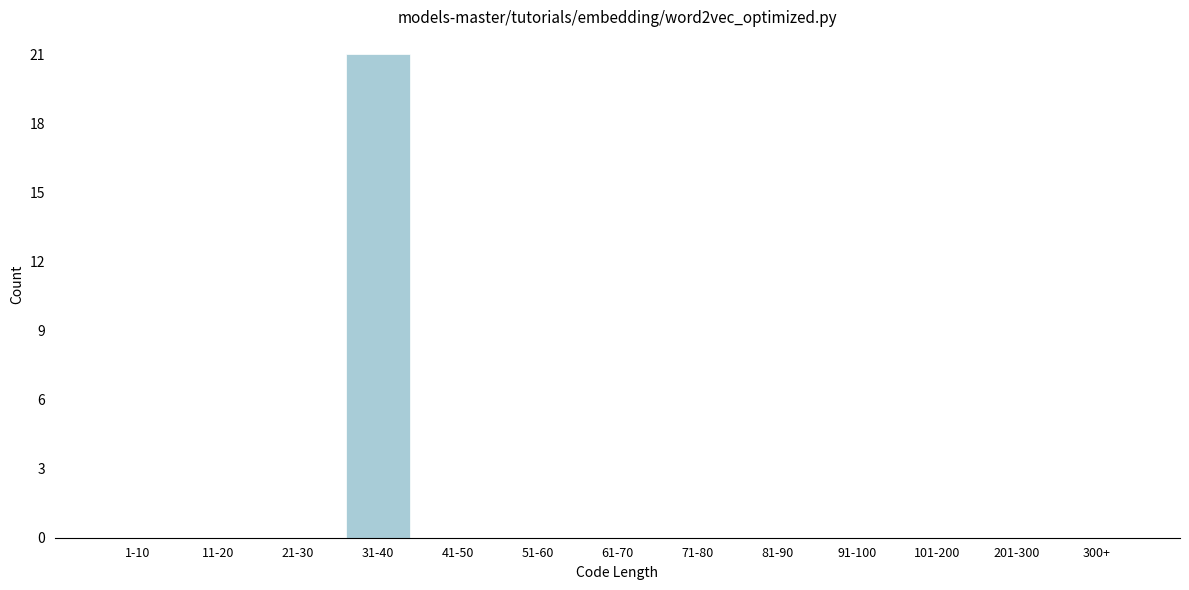

Reading left to right, what are all the values shown in this chart?

1-10=0	11-20=0	21-30=0	31-40=21	41-50=0	51-60=0	61-70=0	71-80=0	81-90=0	91-100=0	101-200=0	201-300=0	300+=0